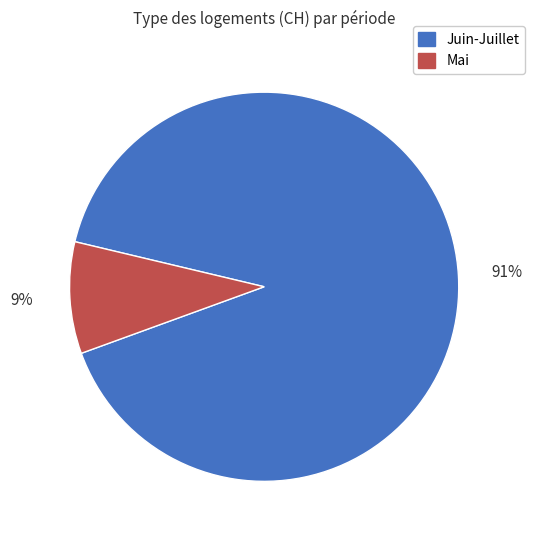

To the nearest percent, what is the average slice percentage?

50%